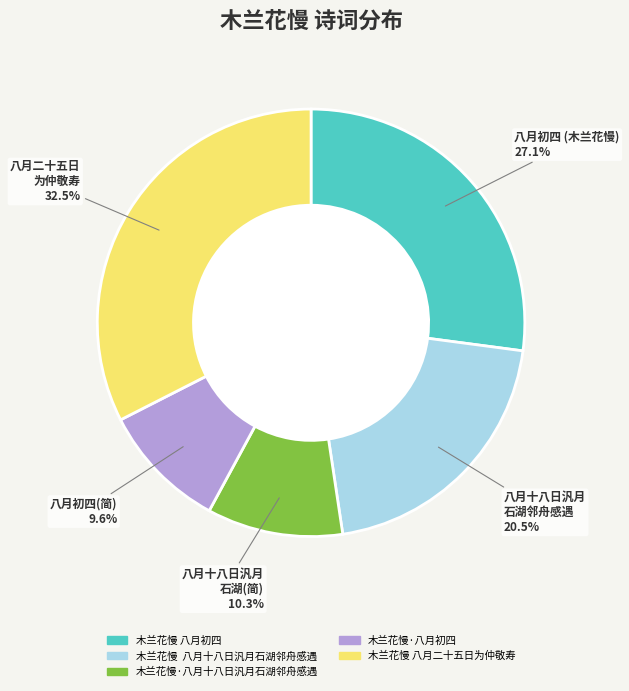

Combined, what portion of the pie is 木兰花慢 八月二十五日为仲敬寿 and 木兰花慢·八月初四?

42.1%